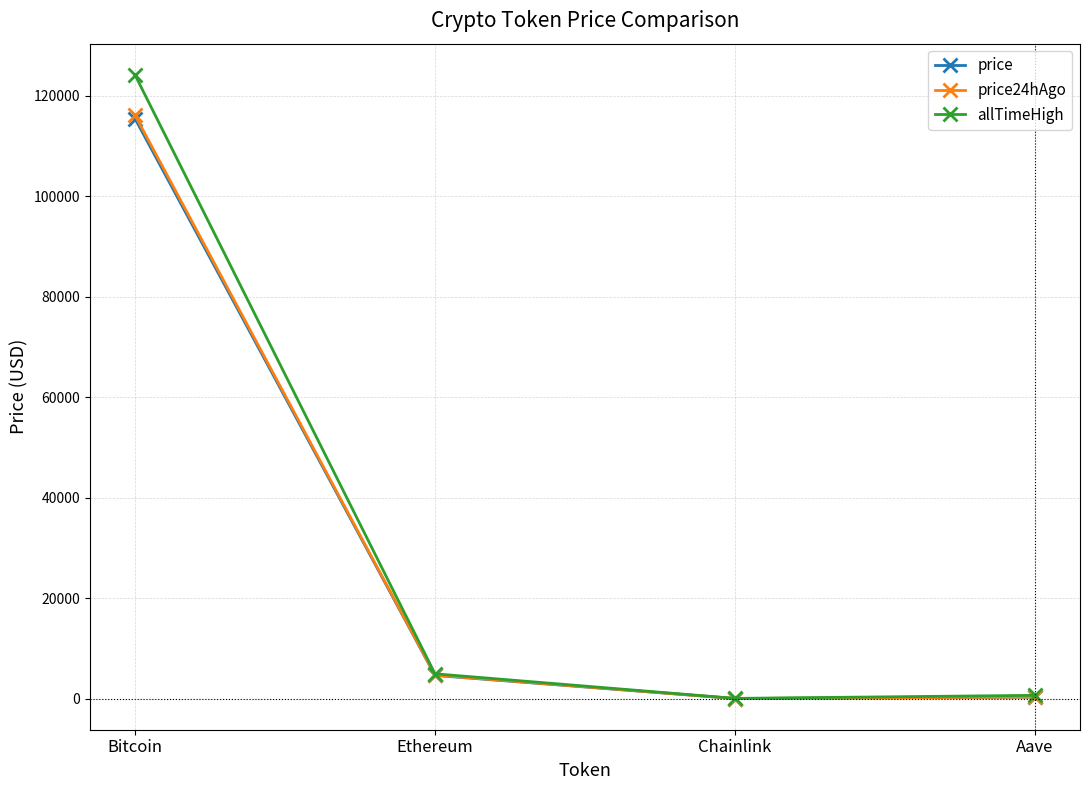

Is the value of allTimeHigh at Aave greater than the value of price at Bitcoin?

No